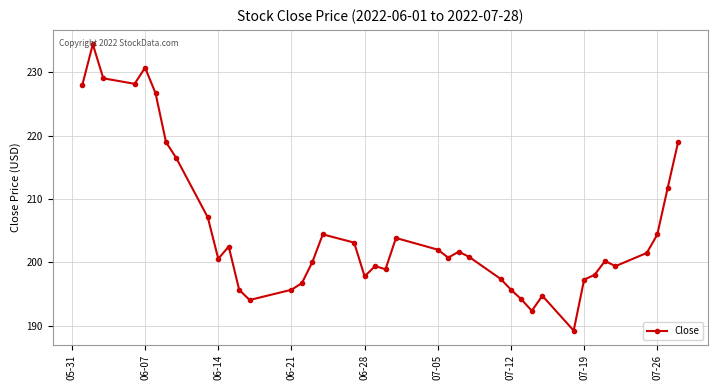

Is this an area chart (filled region under the line)?

No